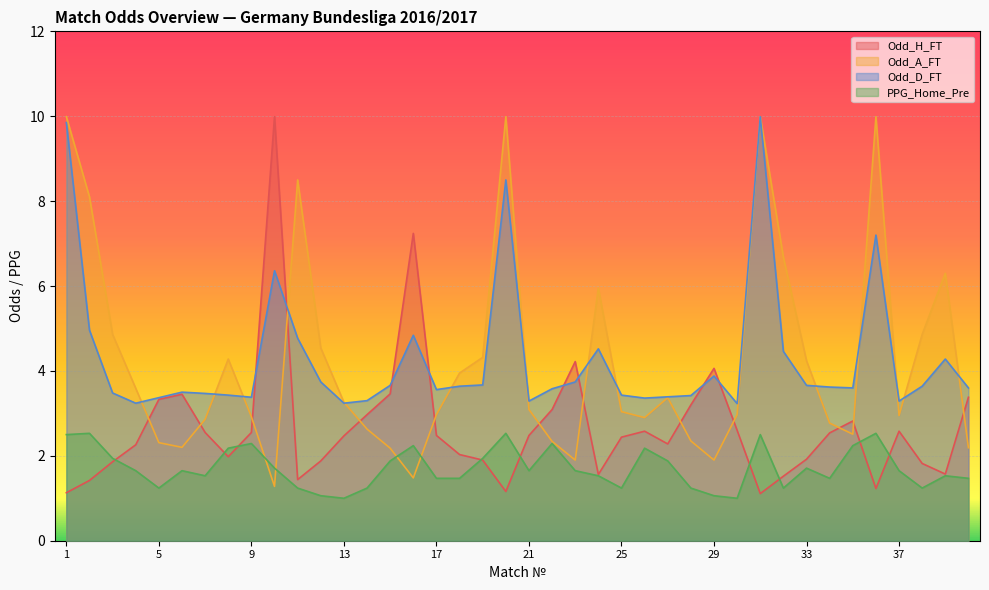

At which label does Odd_H_FT reach its peak?

10